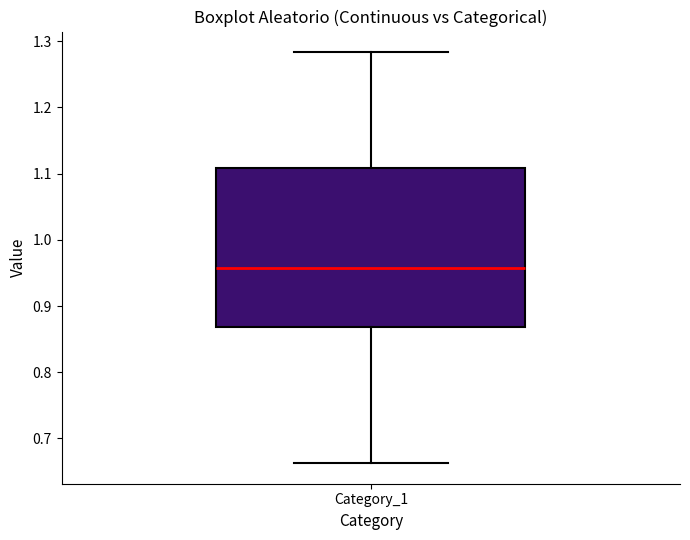

Transcribe this box plot: give where the median line is, the range the box spans, and where the two whiskers end, as read against the y-axis. The values are not printed on the chart, so give them approximately, as read against the axis.

median 0.96, box 0.87 to 1.11, whiskers 0.66 to 1.28